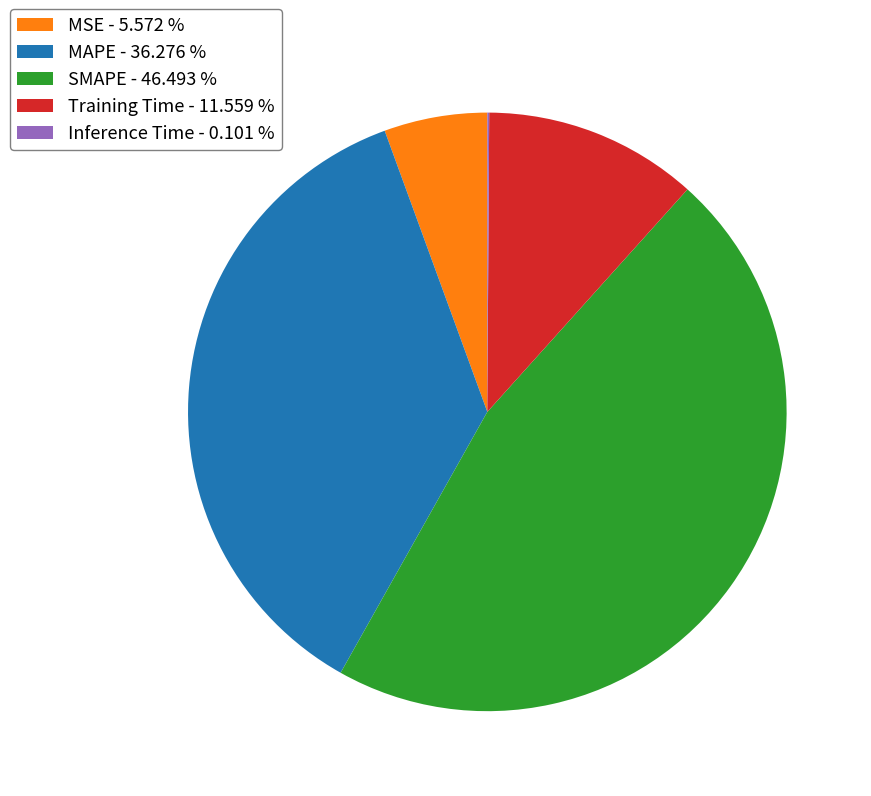

Is the sum of Training Time - 11.559 % and MAPE - 36.276 % greater than half?

No